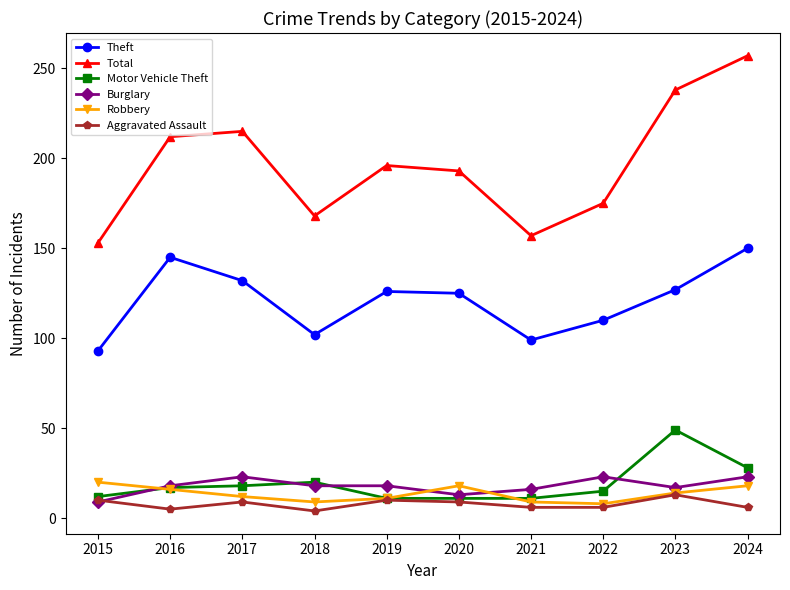

Where is the first local minimum for Aggravated Assault?

2016